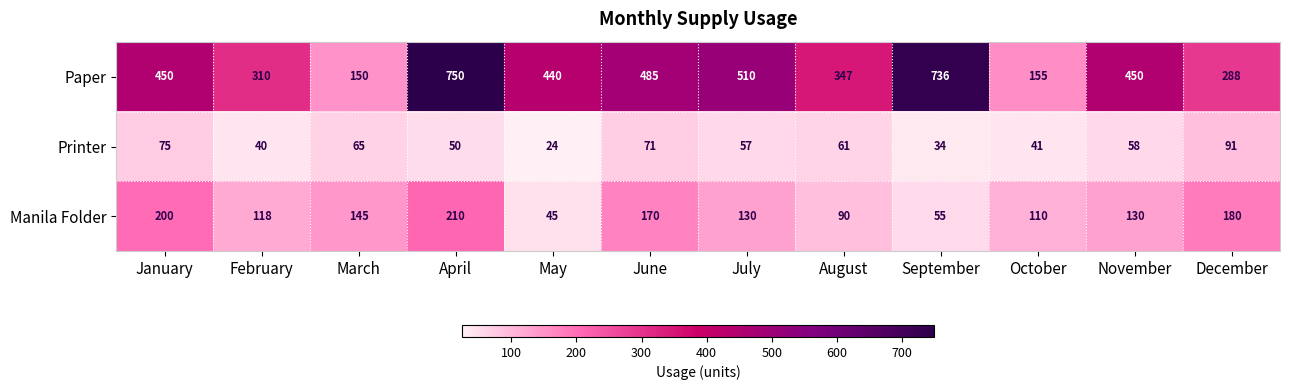

Which series has the largest total across all categories?

Paper